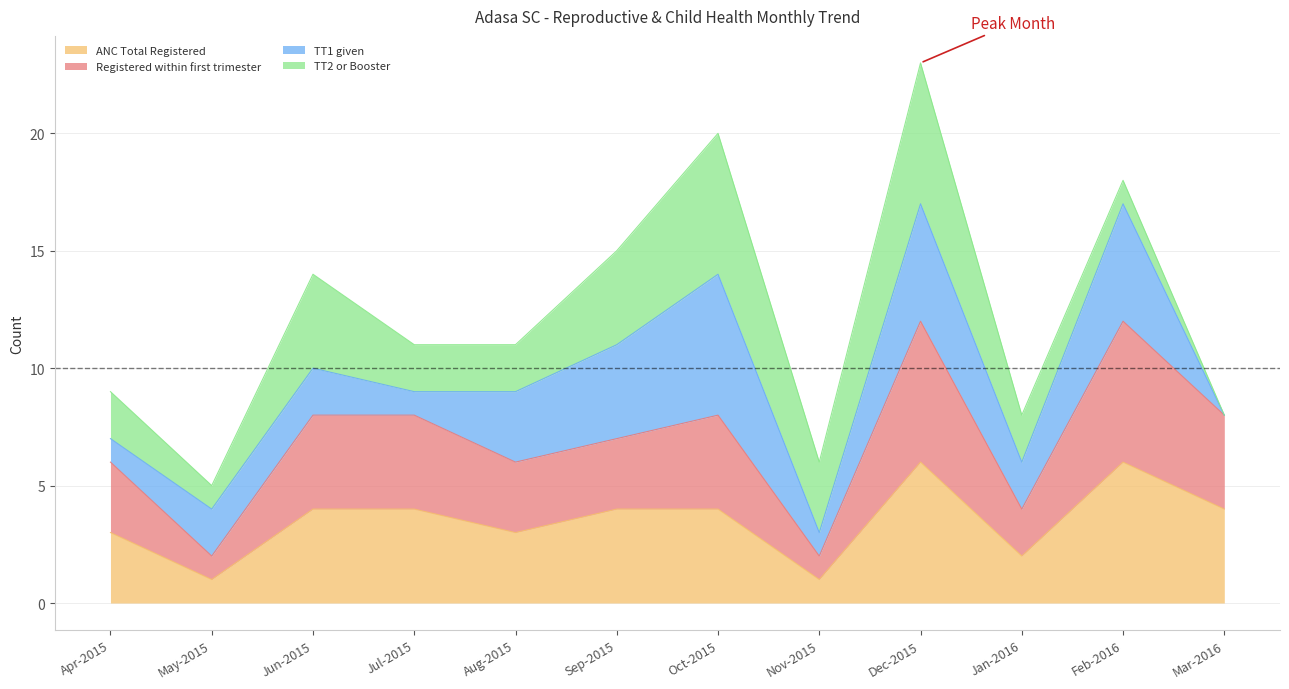

What is the label of the 3rd point from the right?

Jan-2016